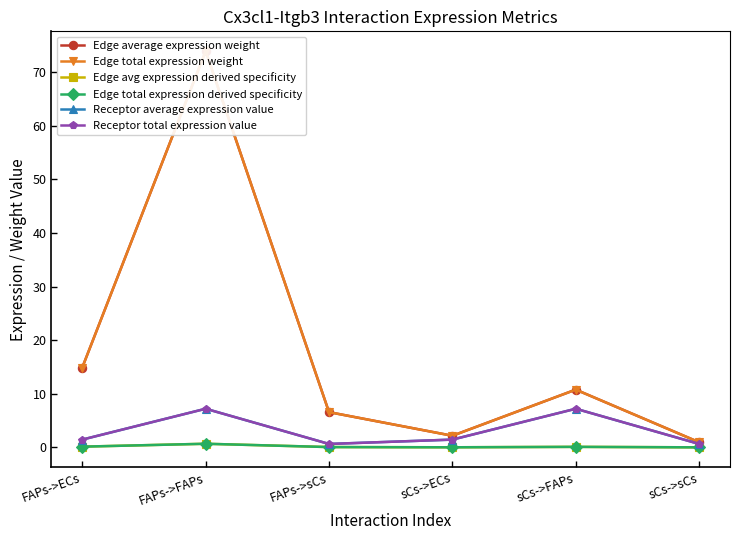

Rank the series at sCs->sCs from highest to lowest value.

Edge average expression weight, Edge total expression weight, Receptor average expression value, Receptor total expression value, Edge avg expression derived specificity, Edge total expression derived specificity